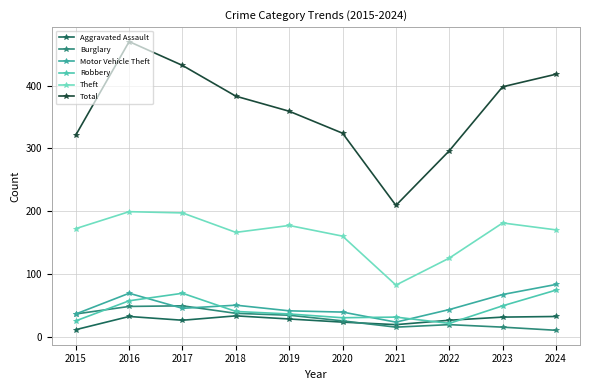

What is the smallest value displayed?

10